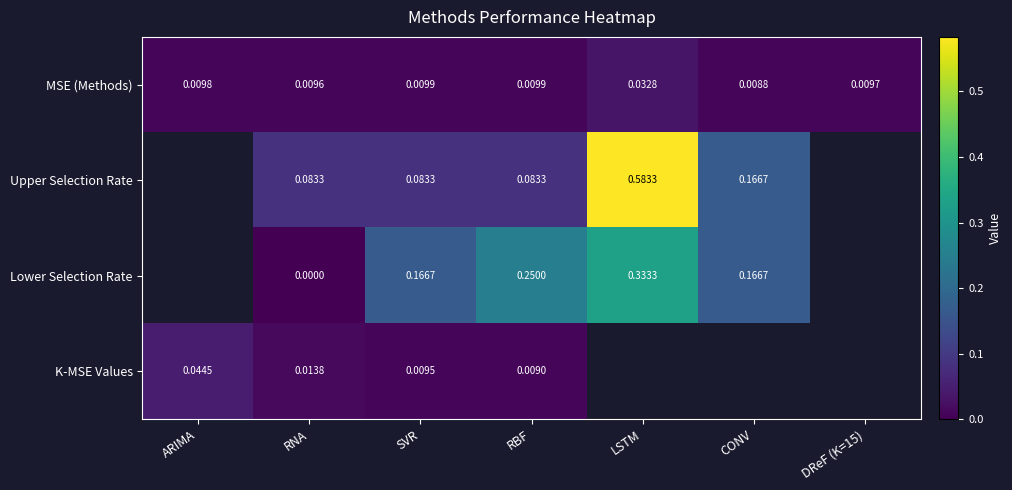

Between SVR and RBF, which series saw the biggest shift?

Lower Selection Rate